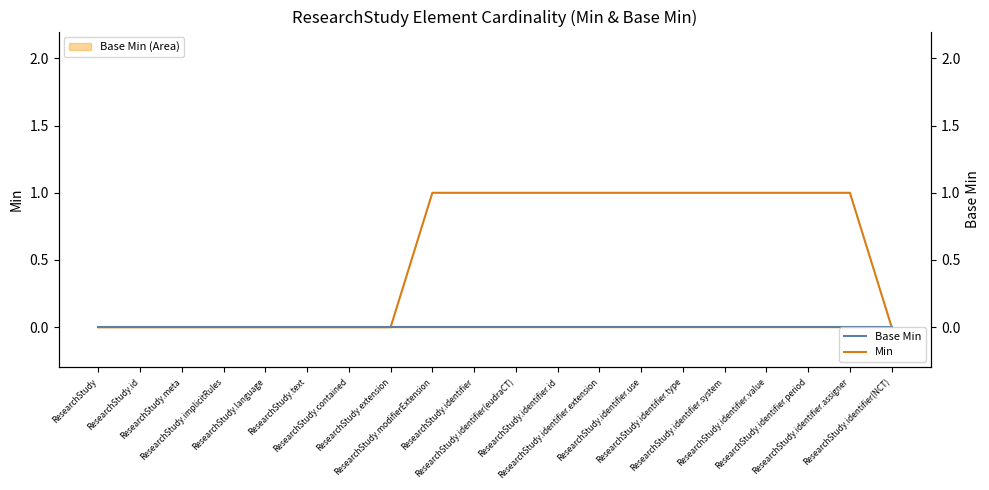

True or false: Min has a value of 2 at ResearchStudy.identifier.use.

False